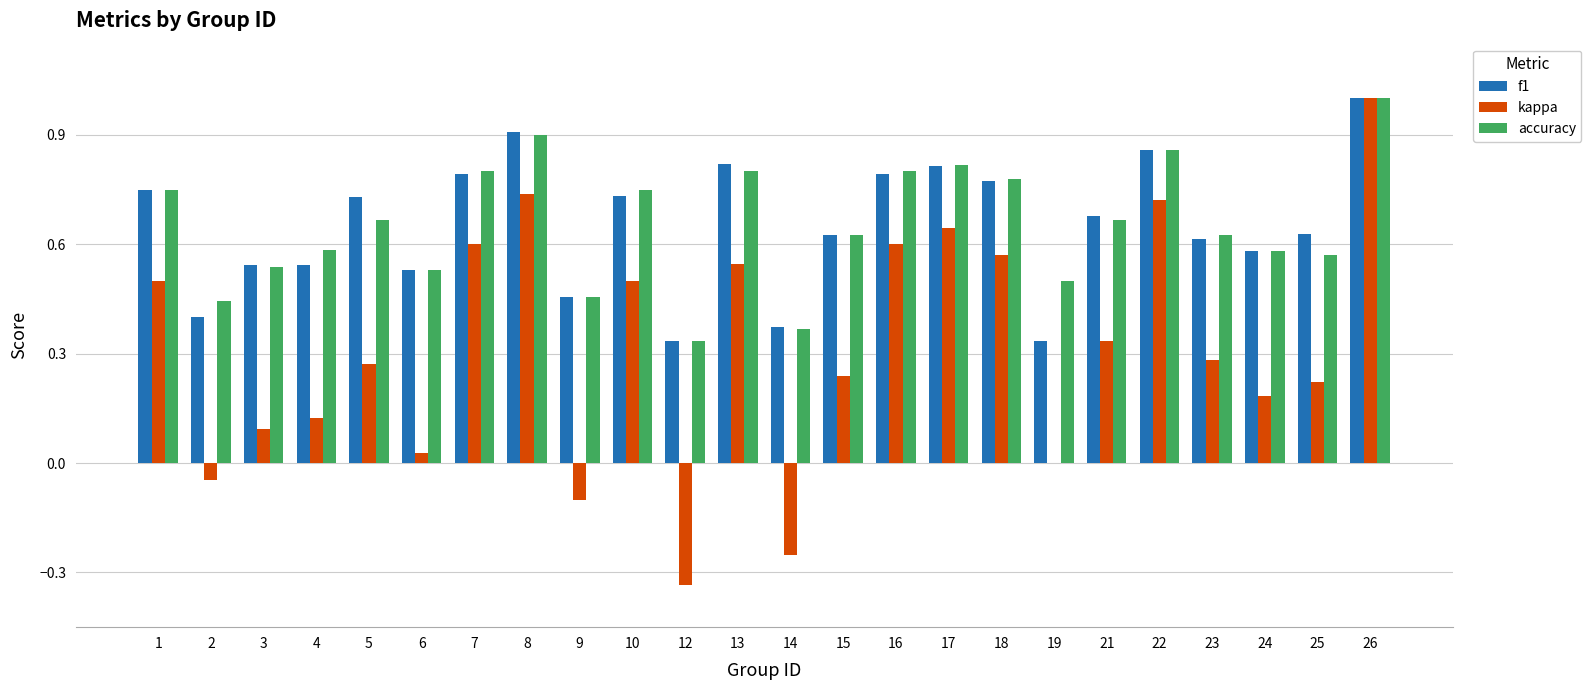

What is the sum of all kappa values?

7.5